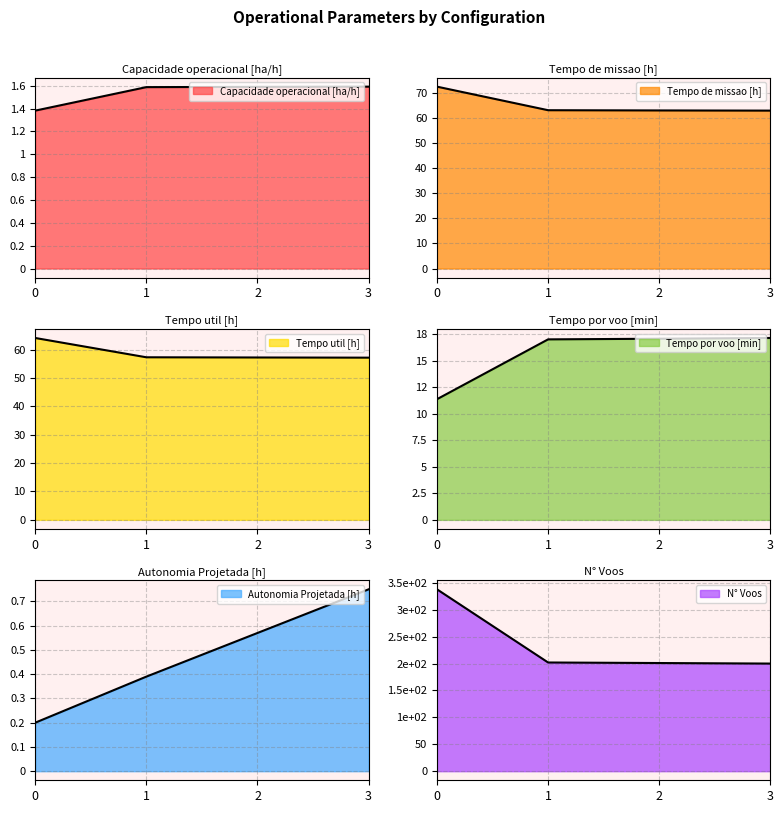

What is the greatest value displayed?

338.0